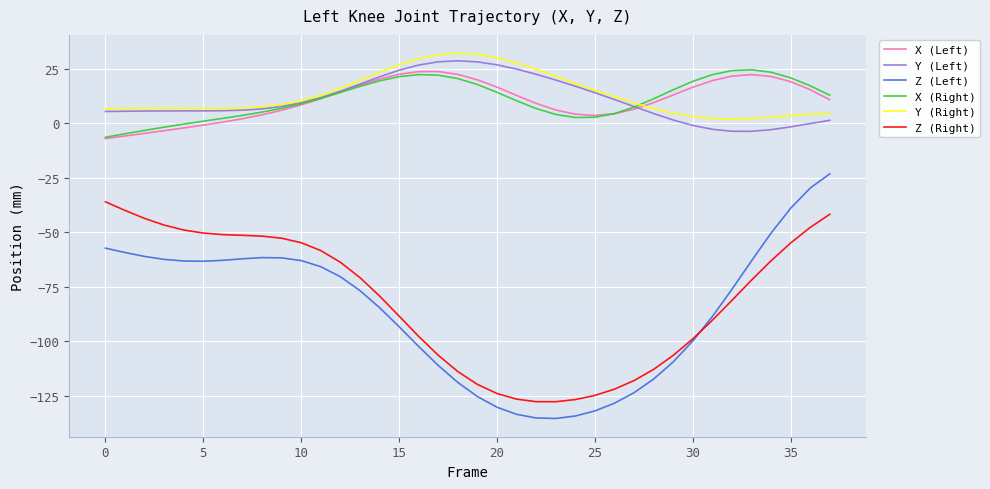

What is the minimum value shown in the chart?

-135.4